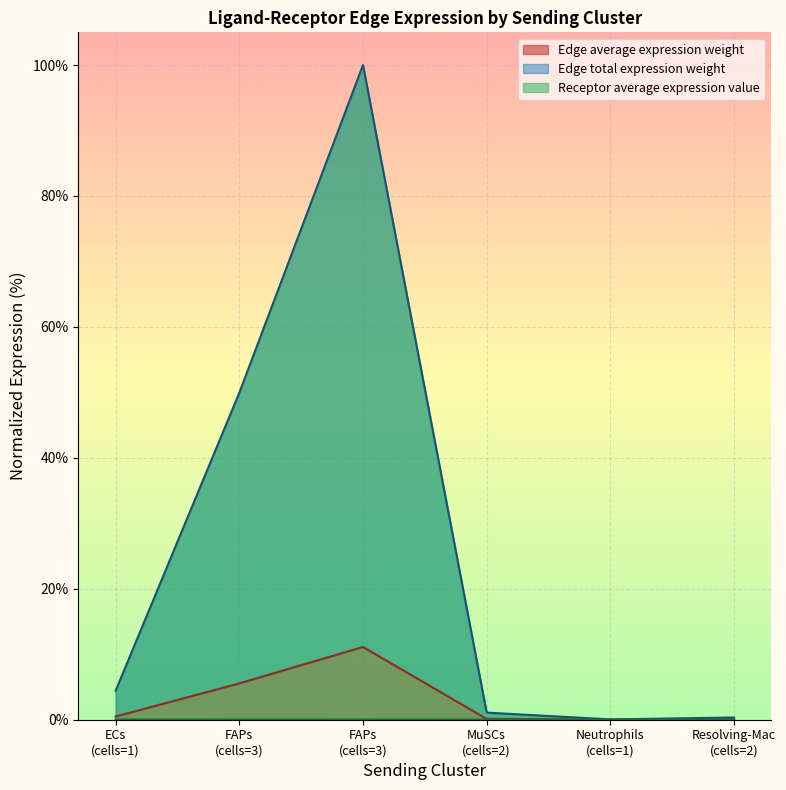

Read the Edge total expression weight value at FAPs (cells=3).

100.0